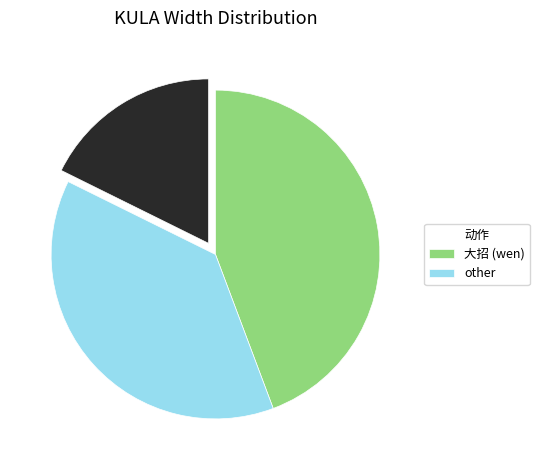

Does any single category account for the majority?

No